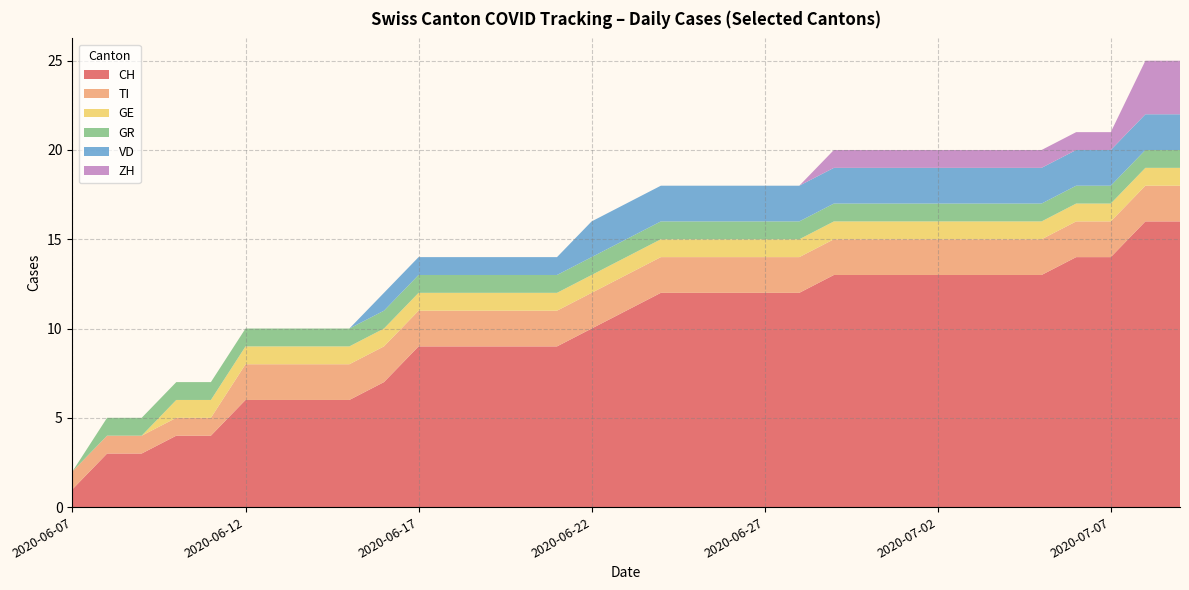

Reading left to right, list all the values displayed in this chart.

CH: 2020-06-07=1	2020-06-08=3	2020-06-09=3	2020-06-10=4	2020-06-11=4	2020-06-12=6	2020-06-13=6	2020-06-14=6	2020-06-15=6	2020-06-16=7	2020-06-17=9	2020-06-18=9	2020-06-19=9	2020-06-20=9	2020-06-21=9	2020-06-22=10	2020-06-23=11	2020-06-24=12	2020-06-25=12	2020-06-26=12	2020-06-27=12	2020-06-28=12	2020-06-29=13	2020-06-30=13	2020-07-01=13	2020-07-02=13	2020-07-03=13	2020-07-04=13	2020-07-05=13	2020-07-06=14	2020-07-07=14	2020-07-08=16	2020-07-09=16
TI: 2020-06-07=1	2020-06-08=1	2020-06-09=1	2020-06-10=1	2020-06-11=1	2020-06-12=2	2020-06-13=2	2020-06-14=2	2020-06-15=2	2020-06-16=2	2020-06-17=2	2020-06-18=2	2020-06-19=2	2020-06-20=2	2020-06-21=2	2020-06-22=2	2020-06-23=2	2020-06-24=2	2020-06-25=2	2020-06-26=2	2020-06-27=2	2020-06-28=2	2020-06-29=2	2020-06-30=2	2020-07-01=2	2020-07-02=2	2020-07-03=2	2020-07-04=2	2020-07-05=2	2020-07-06=2	2020-07-07=2	2020-07-08=2	2020-07-09=2
GE: 2020-06-07=0	2020-06-08=0	2020-06-09=0	2020-06-10=1	2020-06-11=1	2020-06-12=1	2020-06-13=1	2020-06-14=1	2020-06-15=1	2020-06-16=1	2020-06-17=1	2020-06-18=1	2020-06-19=1	2020-06-20=1	2020-06-21=1	2020-06-22=1	2020-06-23=1	2020-06-24=1	2020-06-25=1	2020-06-26=1	2020-06-27=1	2020-06-28=1	2020-06-29=1	2020-06-30=1	2020-07-01=1	2020-07-02=1	2020-07-03=1	2020-07-04=1	2020-07-05=1	2020-07-06=1	2020-07-07=1	2020-07-08=1	2020-07-09=1
GR: 2020-06-07=0	2020-06-08=1	2020-06-09=1	2020-06-10=1	2020-06-11=1	2020-06-12=1	2020-06-13=1	2020-06-14=1	2020-06-15=1	2020-06-16=1	2020-06-17=1	2020-06-18=1	2020-06-19=1	2020-06-20=1	2020-06-21=1	2020-06-22=1	2020-06-23=1	2020-06-24=1	2020-06-25=1	2020-06-26=1	2020-06-27=1	2020-06-28=1	2020-06-29=1	2020-06-30=1	2020-07-01=1	2020-07-02=1	2020-07-03=1	2020-07-04=1	2020-07-05=1	2020-07-06=1	2020-07-07=1	2020-07-08=1	2020-07-09=1
VD: 2020-06-07=0	2020-06-08=0	2020-06-09=0	2020-06-10=0	2020-06-11=0	2020-06-12=0	2020-06-13=0	2020-06-14=0	2020-06-15=0	2020-06-16=1	2020-06-17=1	2020-06-18=1	2020-06-19=1	2020-06-20=1	2020-06-21=1	2020-06-22=2	2020-06-23=2	2020-06-24=2	2020-06-25=2	2020-06-26=2	2020-06-27=2	2020-06-28=2	2020-06-29=2	2020-06-30=2	2020-07-01=2	2020-07-02=2	2020-07-03=2	2020-07-04=2	2020-07-05=2	2020-07-06=2	2020-07-07=2	2020-07-08=2	2020-07-09=2
ZH: 2020-06-07=0	2020-06-08=0	2020-06-09=0	2020-06-10=0	2020-06-11=0	2020-06-12=0	2020-06-13=0	2020-06-14=0	2020-06-15=0	2020-06-16=0	2020-06-17=0	2020-06-18=0	2020-06-19=0	2020-06-20=0	2020-06-21=0	2020-06-22=0	2020-06-23=0	2020-06-24=0	2020-06-25=0	2020-06-26=0	2020-06-27=0	2020-06-28=0	2020-06-29=1	2020-06-30=1	2020-07-01=1	2020-07-02=1	2020-07-03=1	2020-07-04=1	2020-07-05=1	2020-07-06=1	2020-07-07=1	2020-07-08=3	2020-07-09=3